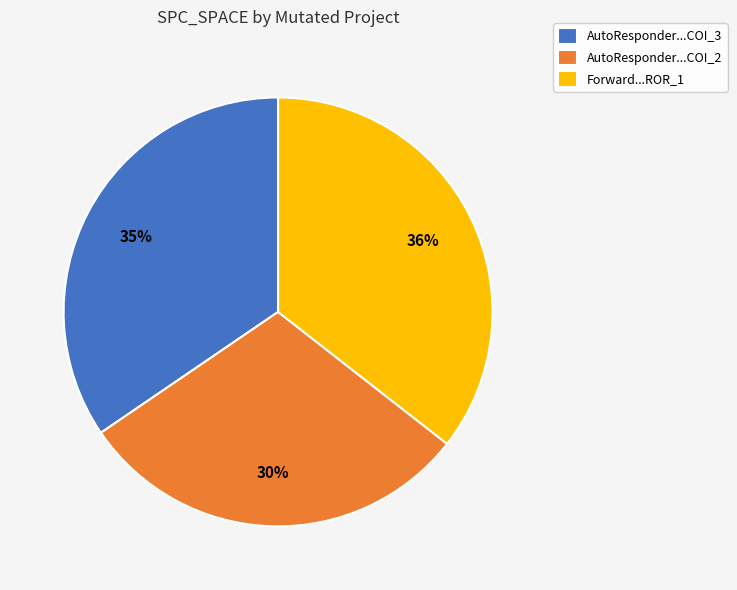

Is the sum of AutoResponder...COI_3 and Forward...ROR_1 greater than half?

Yes